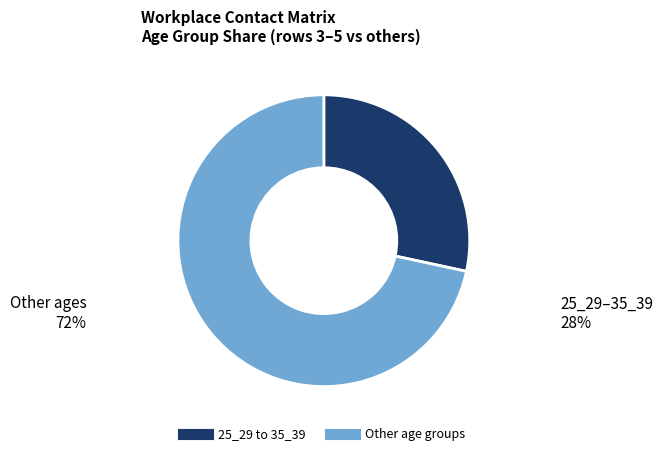

Does any single category account for the majority?

Yes